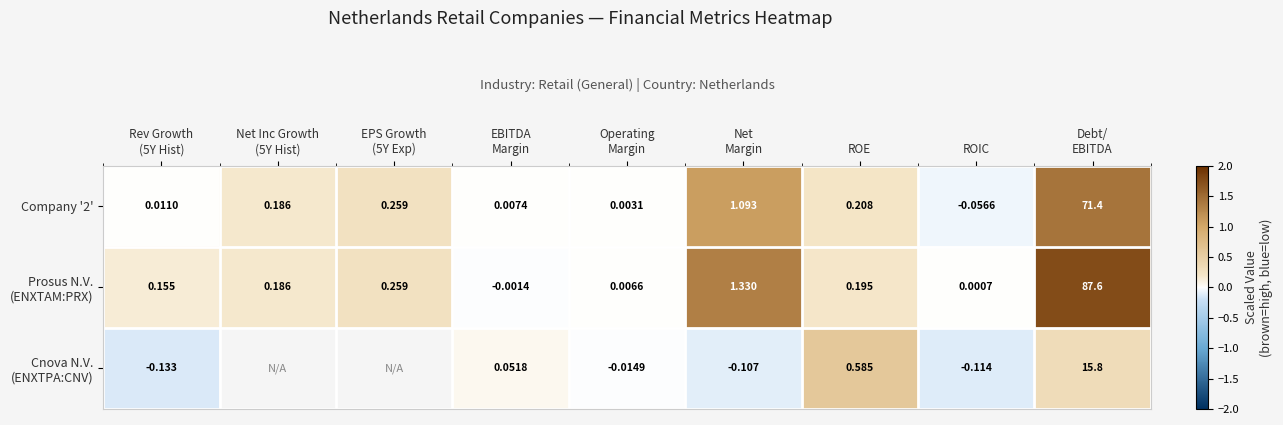

True or false: Cnova N.V. (ENXTPA:CNV) has a value of 0.2 at Debt/ EBITDA.

False